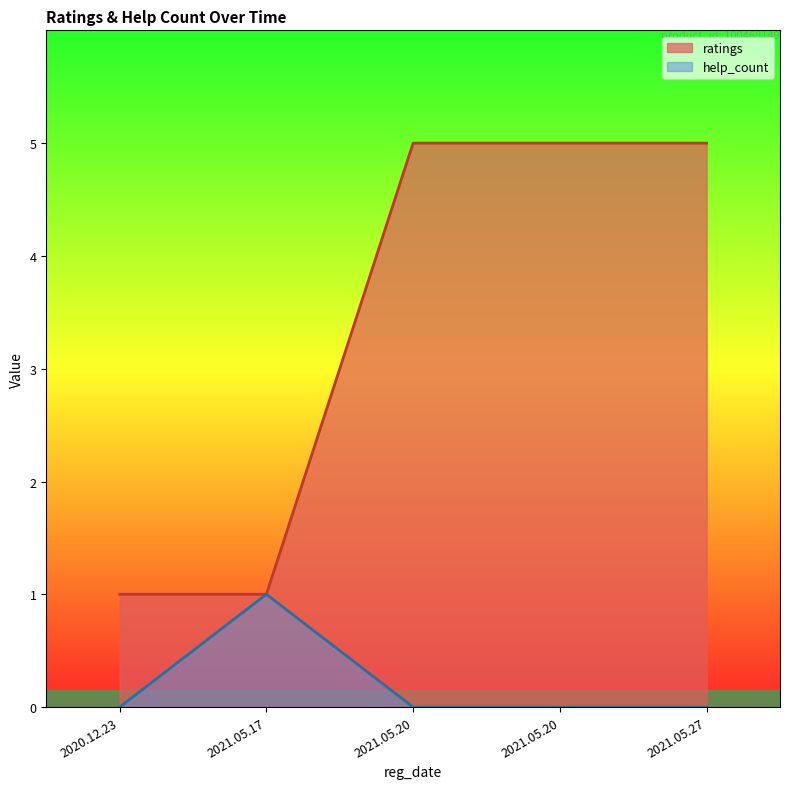

The value of ratings at 2021.05.20 is 3. True or false?

False